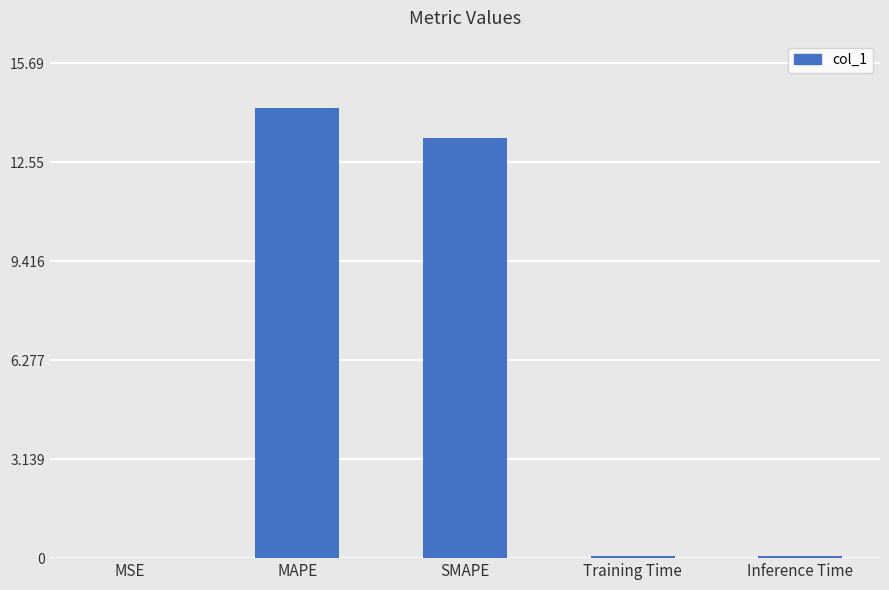

At which category does the chart reach its peak across all series?

MAPE